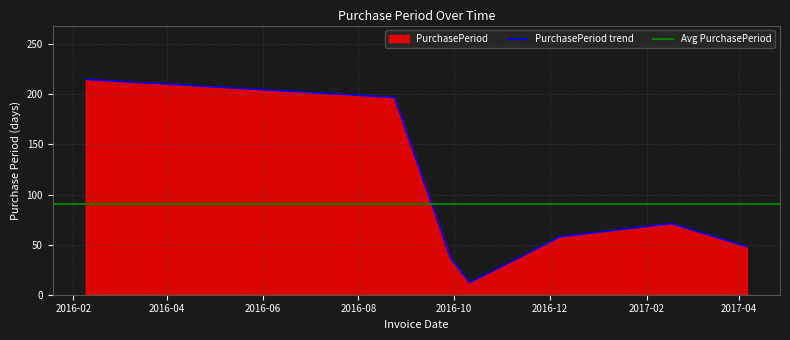

Reading right to left, list all the values displayed in this chart.

2017-04-06=48	2017-02-17=71	2016-12-08=58	2016-10-11=12	2016-09-29=36	2016-08-24=197	2016-02-09=215